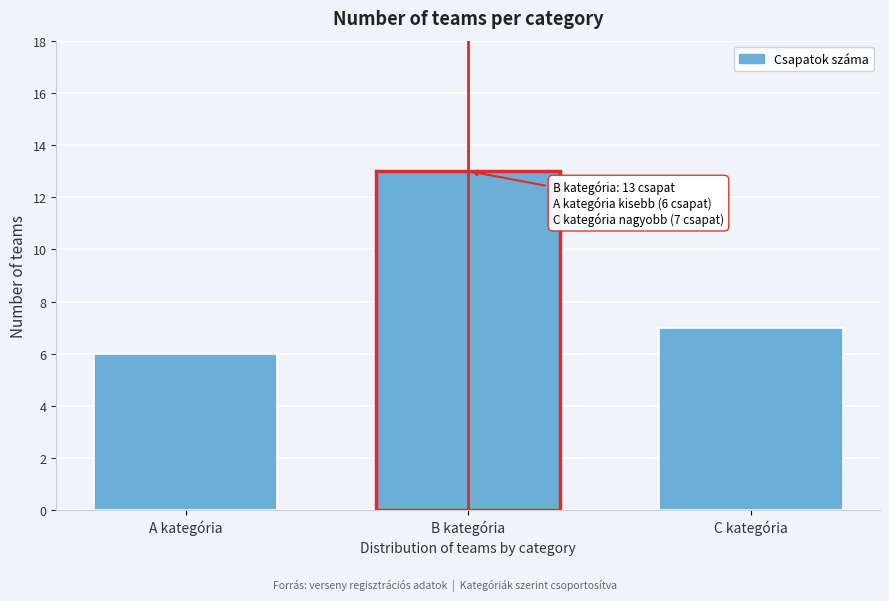

Reading left to right, what are all the values shown in this chart?

6	13	7